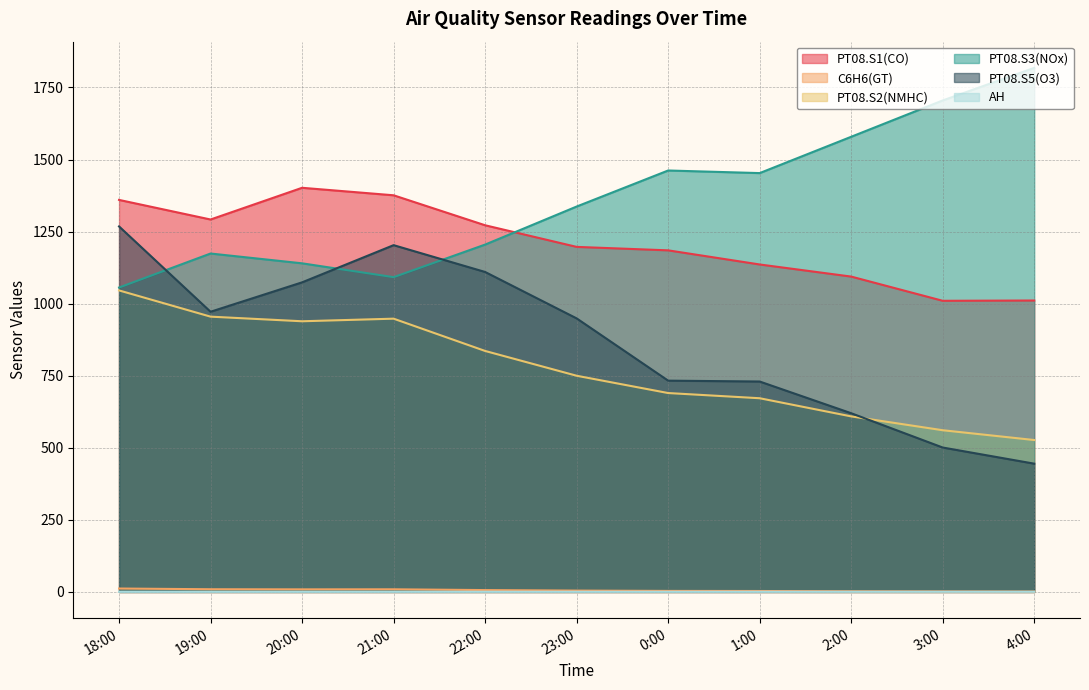

What is the value of the AH point at the 8th from the left?

0.8